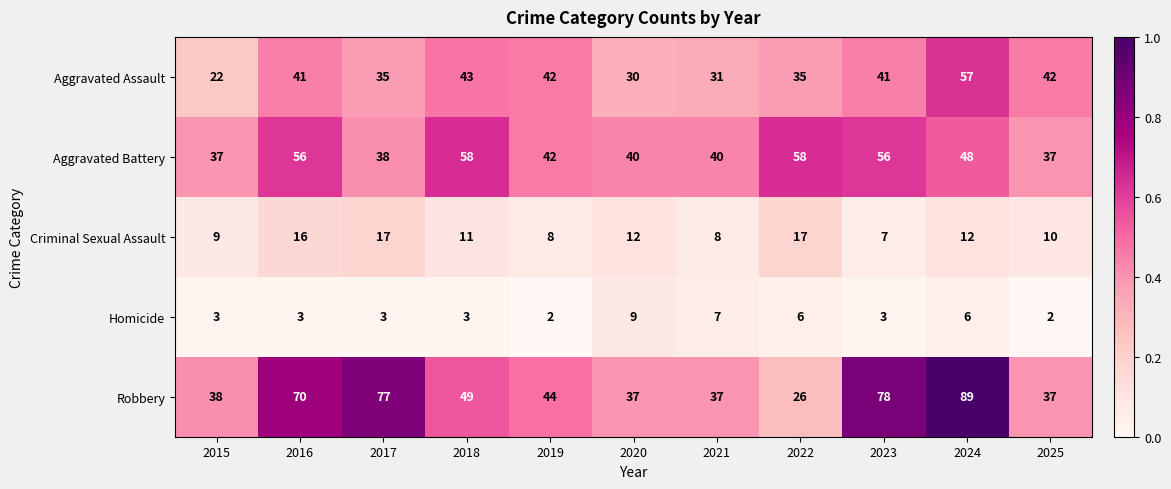

Is the value of Homicide at 2015 greater than the value of Aggravated Battery at 2022?

No